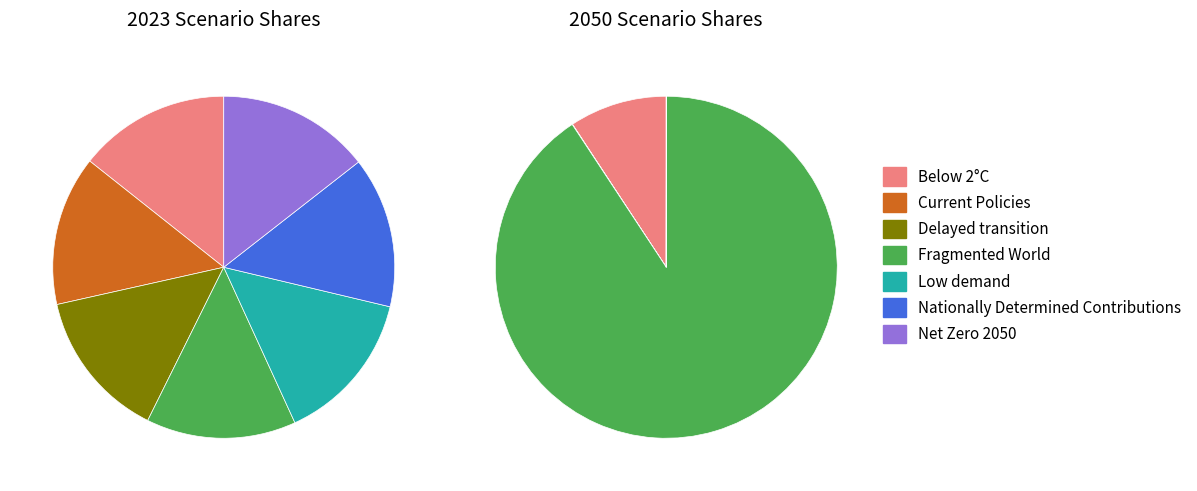

To the nearest percent, what is the average slice percentage?

14%